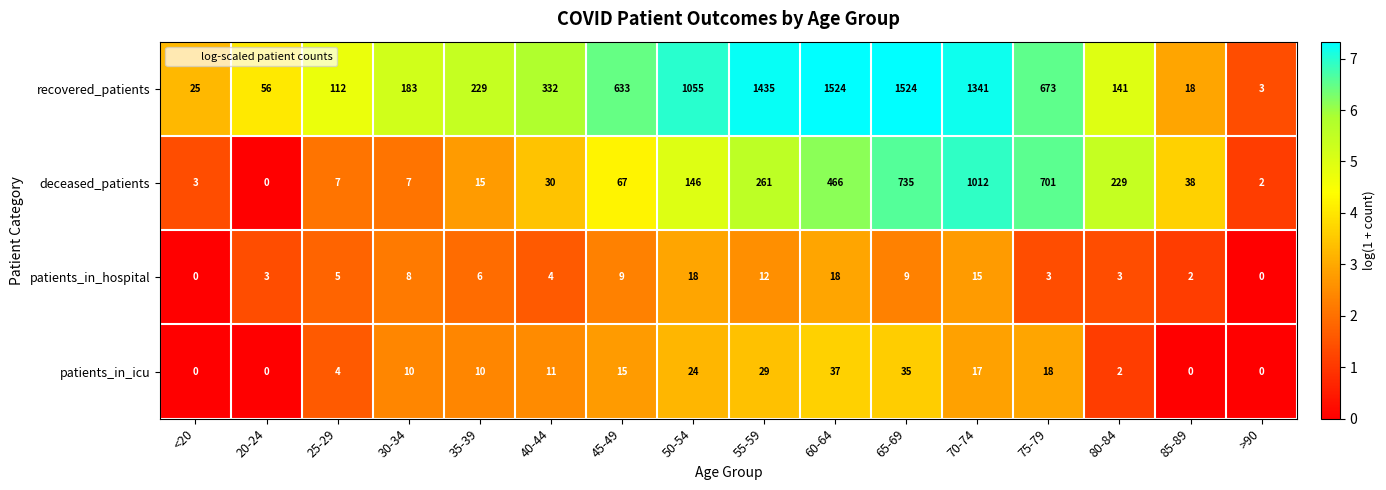

The value of patients_in_hospital at 65-69 is 15. True or false?

False